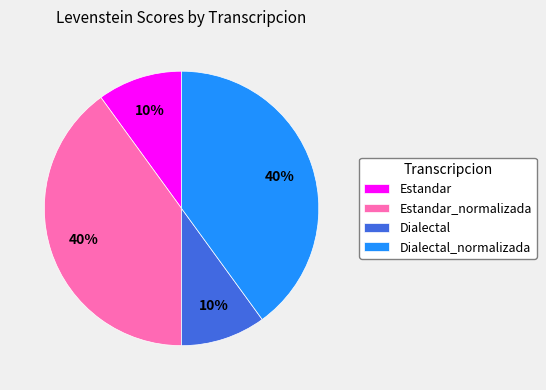

Is Dialectal_normalizada the majority of the pie?

No